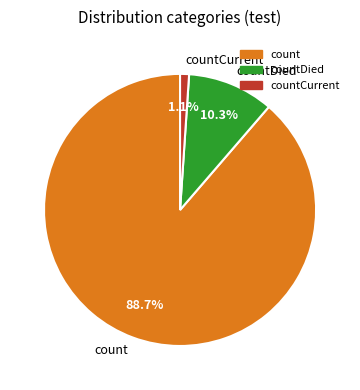

Which has a higher value, countCurrent or countDied?

countDied